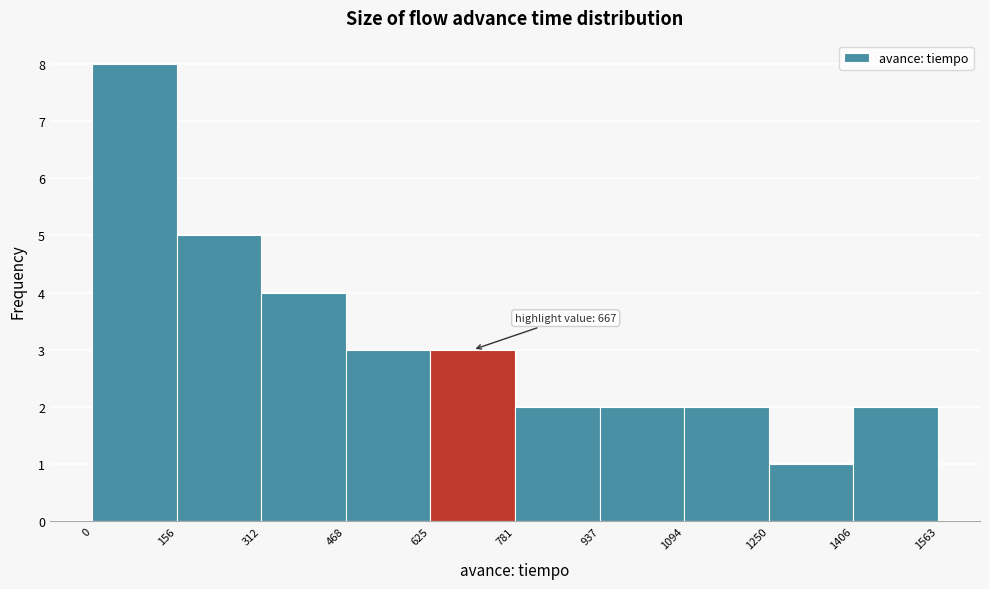

Over which range of the x-axis is the bar tallest?

0 to 156